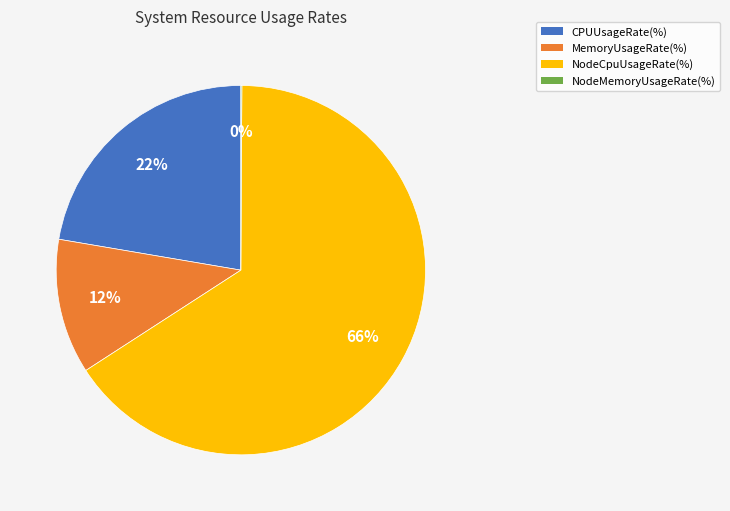

To the nearest percent, what is the combined percentage of CPUUsageRate(%) and MemoryUsageRate(%)?

34%